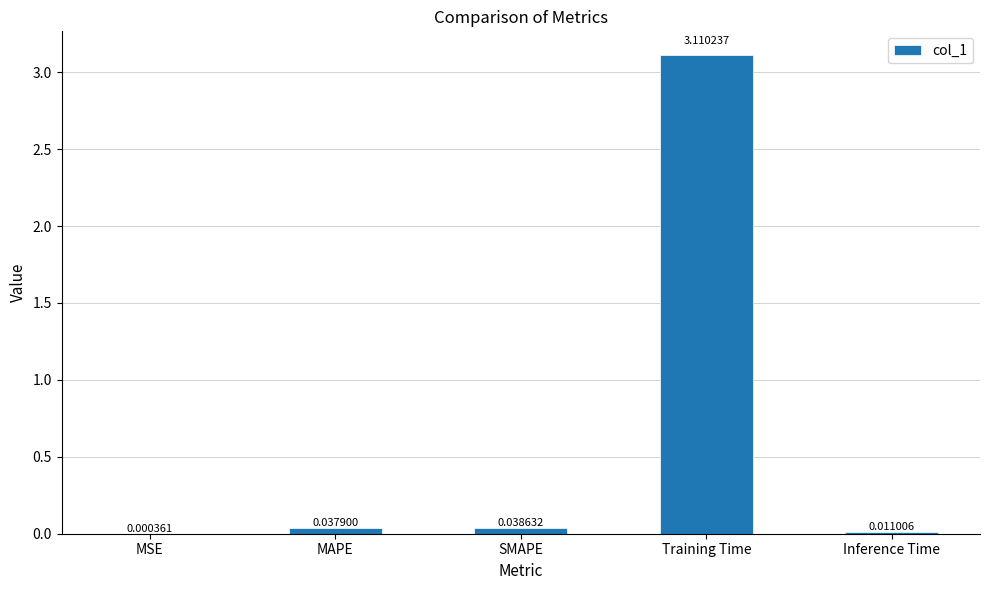

What is the sum of the values at Training Time and MSE?

3.1